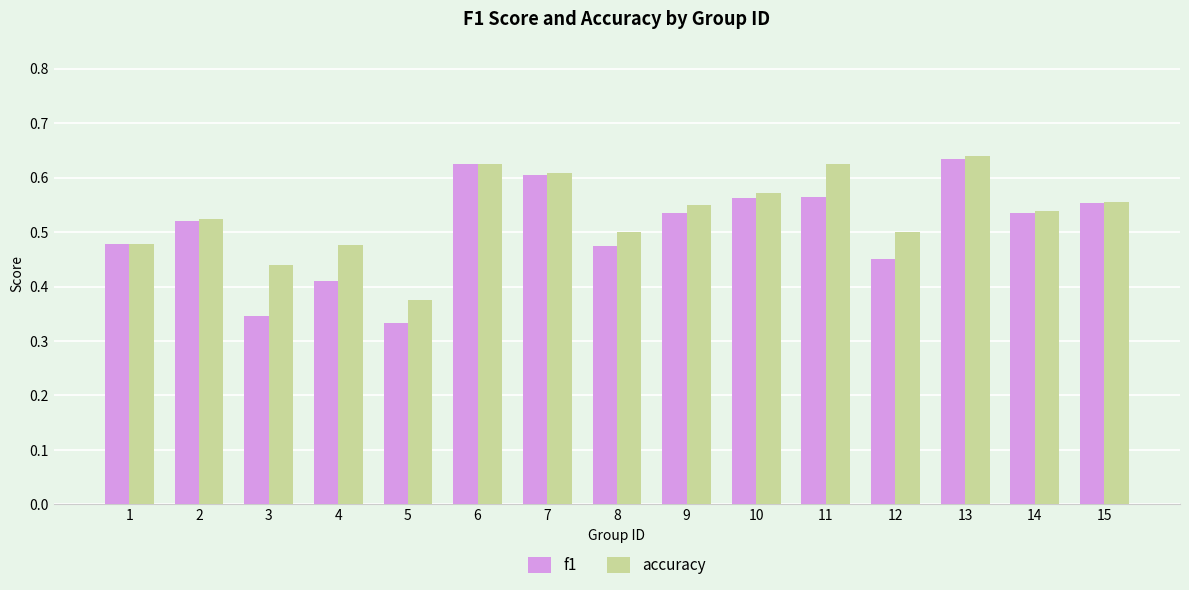

The f1 series shows 0.3 at 6. True or false?

False